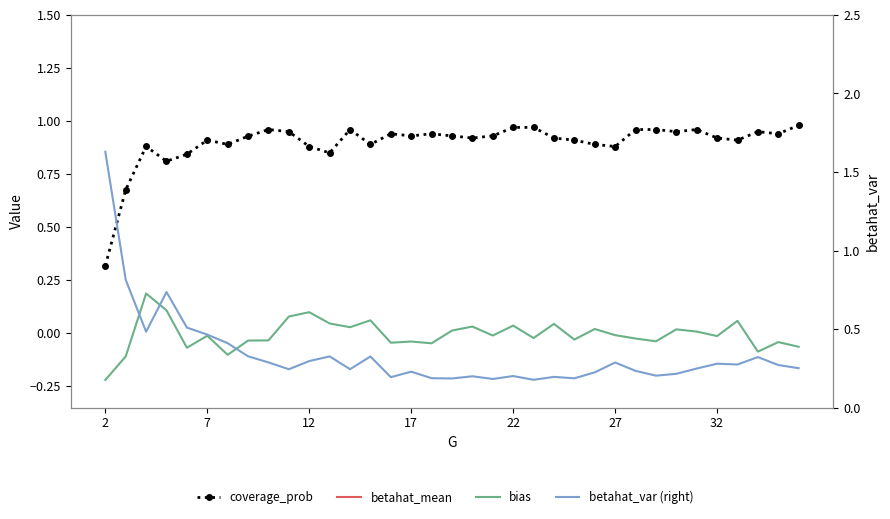

Is it true that betahat_mean equals 1.8 at 7?

False